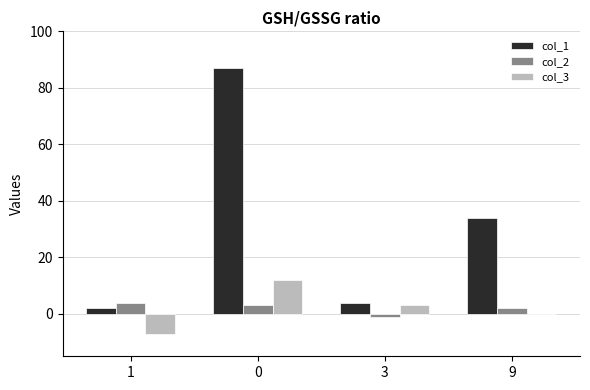

Does the chart contain stacked bars?

No